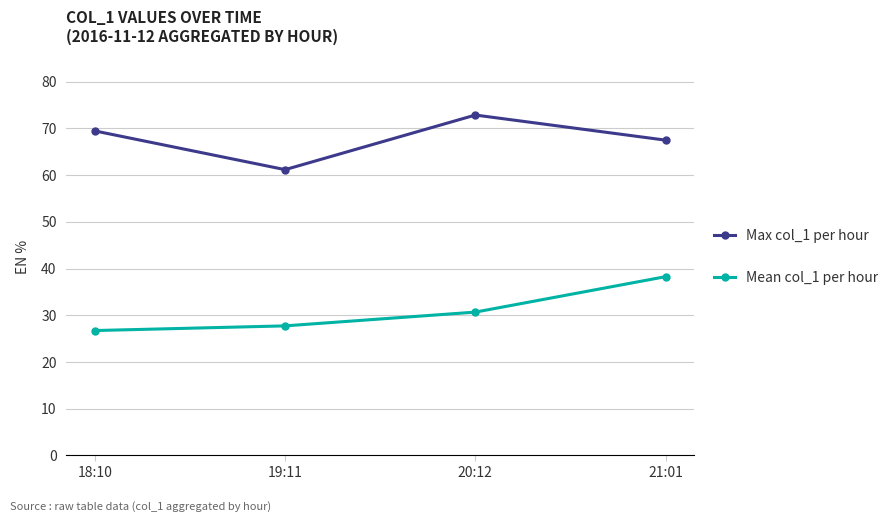

Is the value of Mean col_1 per hour at 21:01 greater than the value of Max col_1 per hour at 19:11?

No